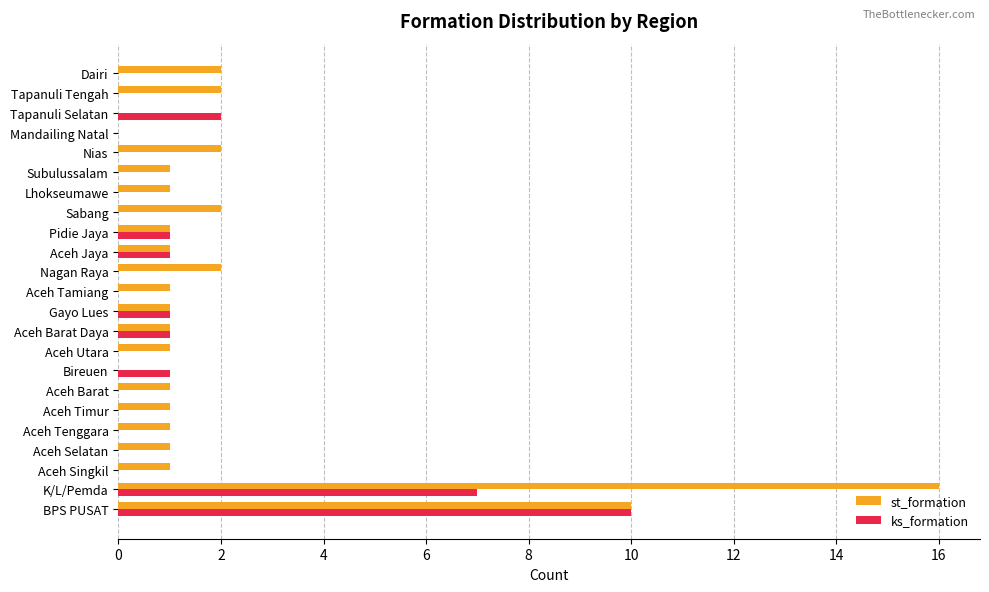

What are all the series names shown in the legend?

st_formation, ks_formation